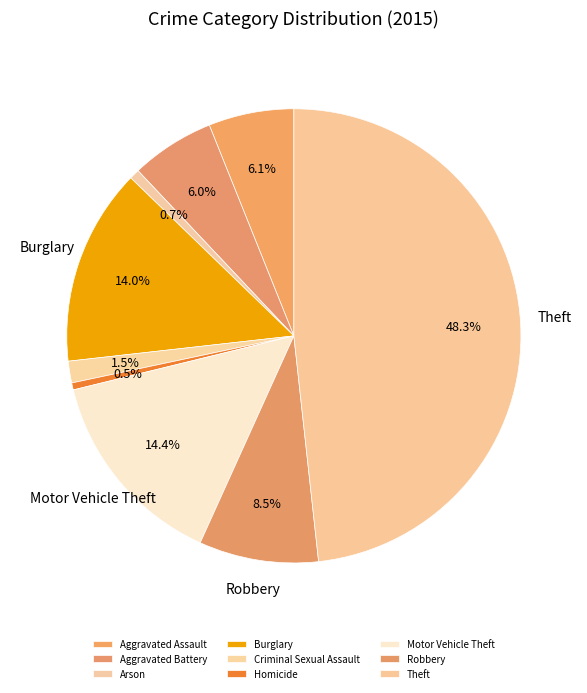

Rank the categories by value from lowest to highest.

Homicide, Arson, Criminal Sexual Assault, Aggravated Battery, Aggravated Assault, Robbery, Burglary, Motor Vehicle Theft, Theft